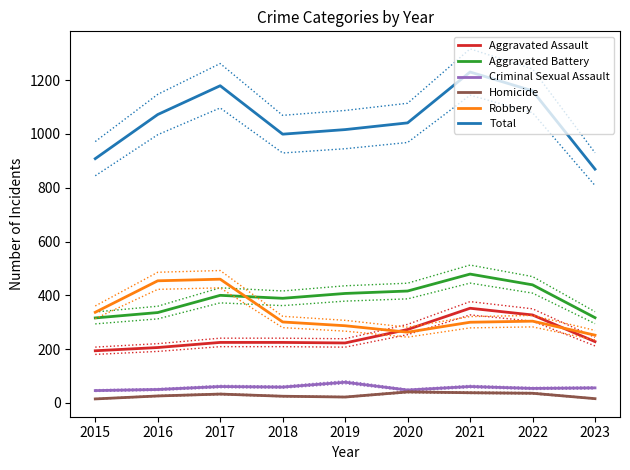

At which category is the sum across all series the highest?

2021